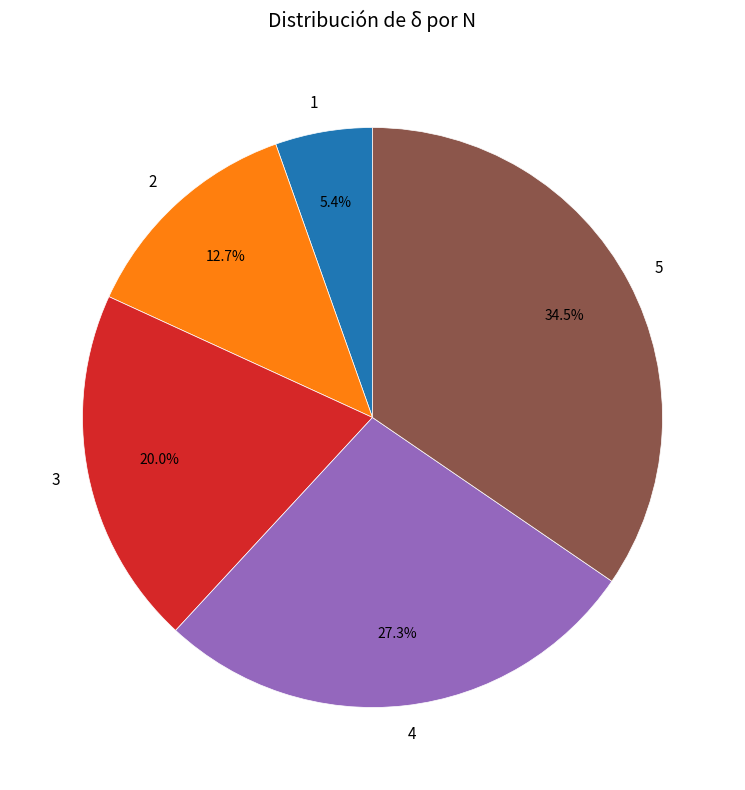

What percentage do 4 and 1 together represent?

32.7%